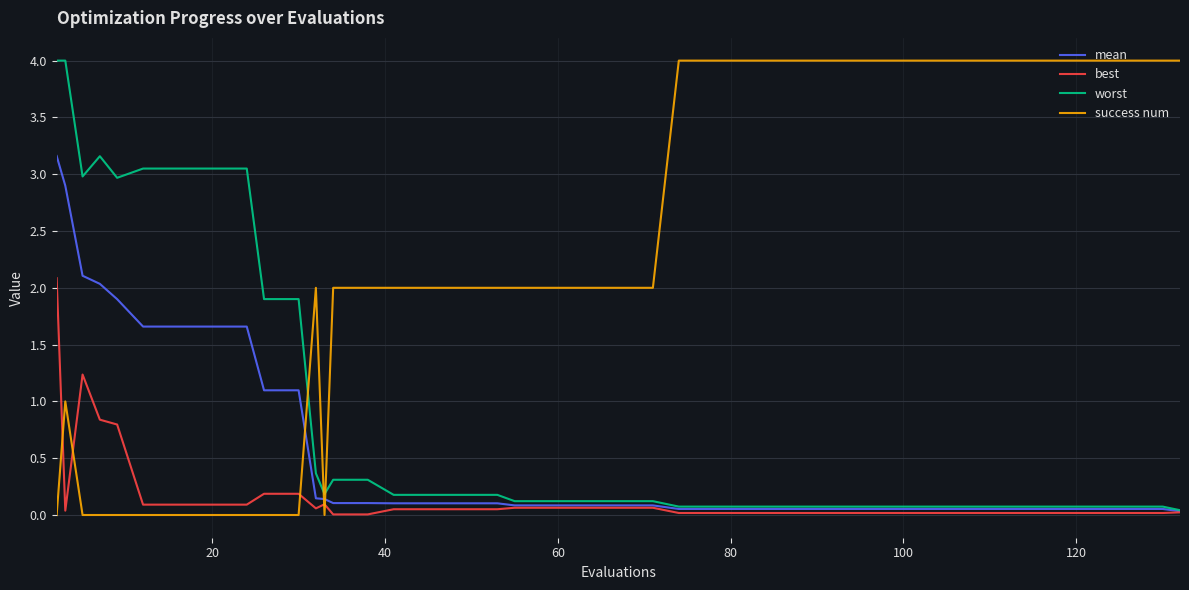

Which series ends up on top after the final intersection of best and success num?

success num